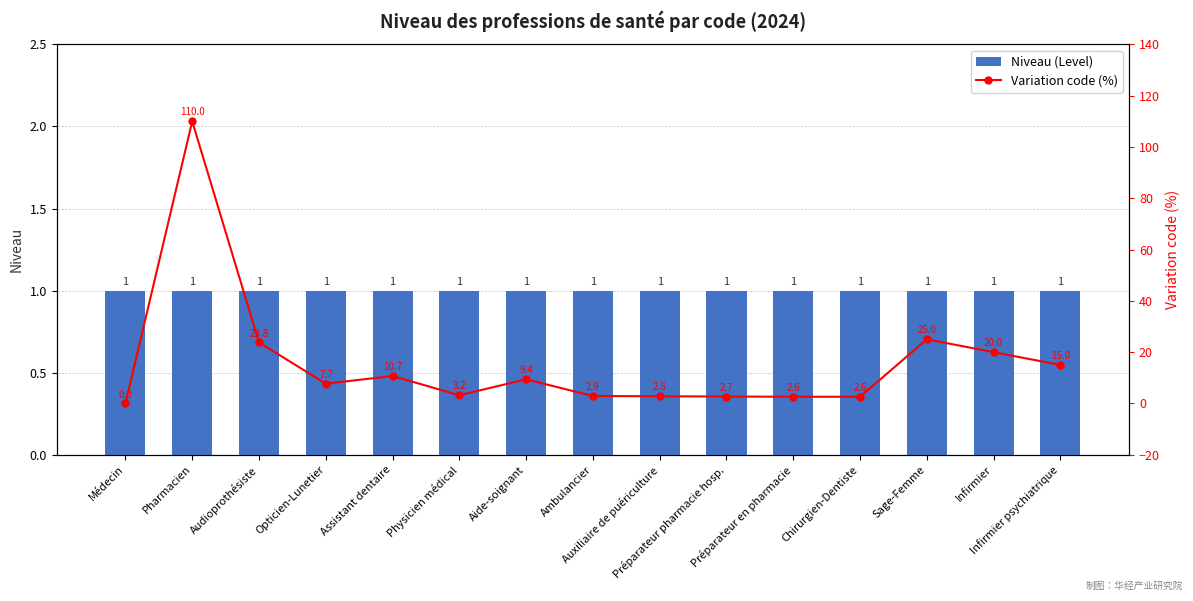

True or false: Niveau (Level) has a value of 1.6 at Médecin.

False